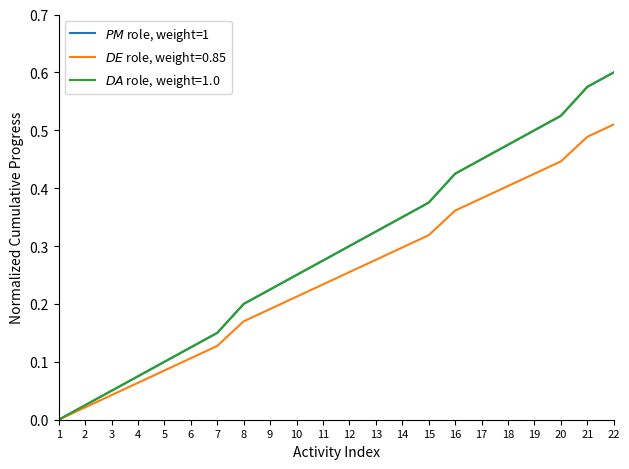

Does the chart display data point markers on the line(s)?

No